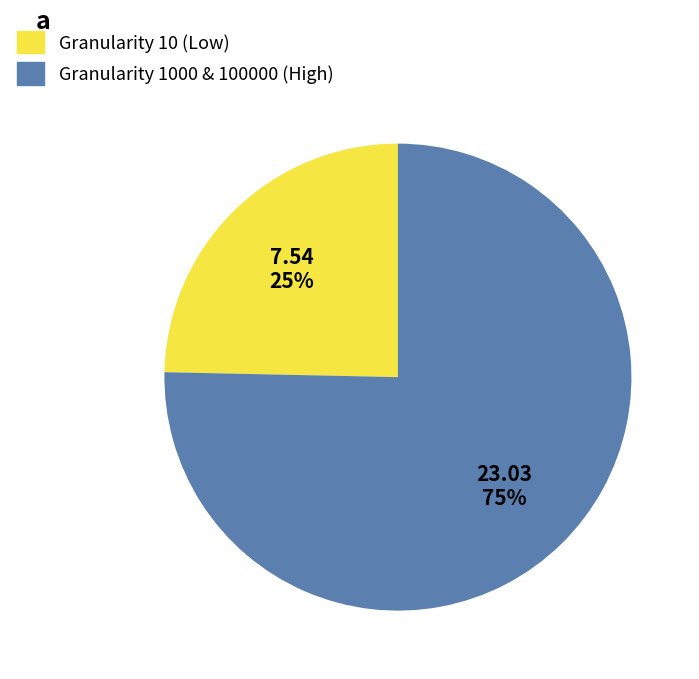

How many segments does this pie chart have?

2